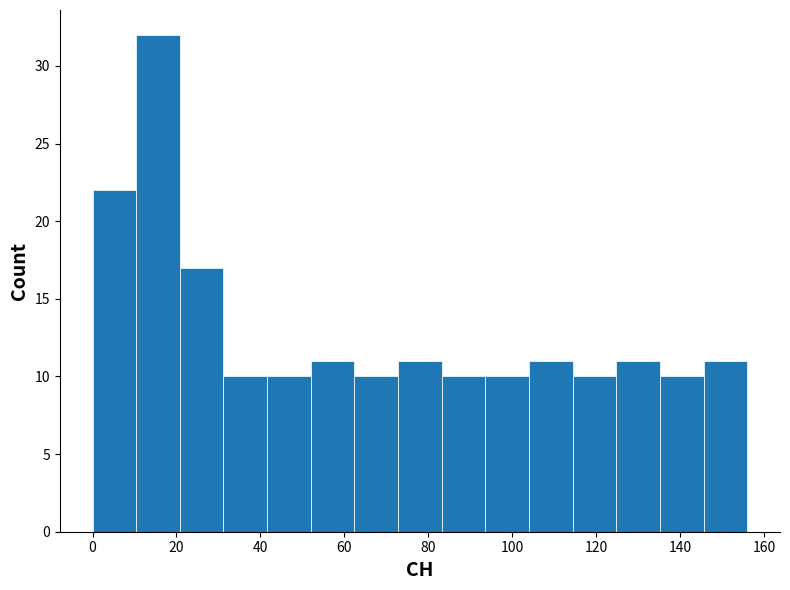

How tall is the bar that spans 72.8 to 83.2 on the x-axis? Neither the bar edges nor the heights are printed on the chart, so give them approximately, as read against the axes.

11